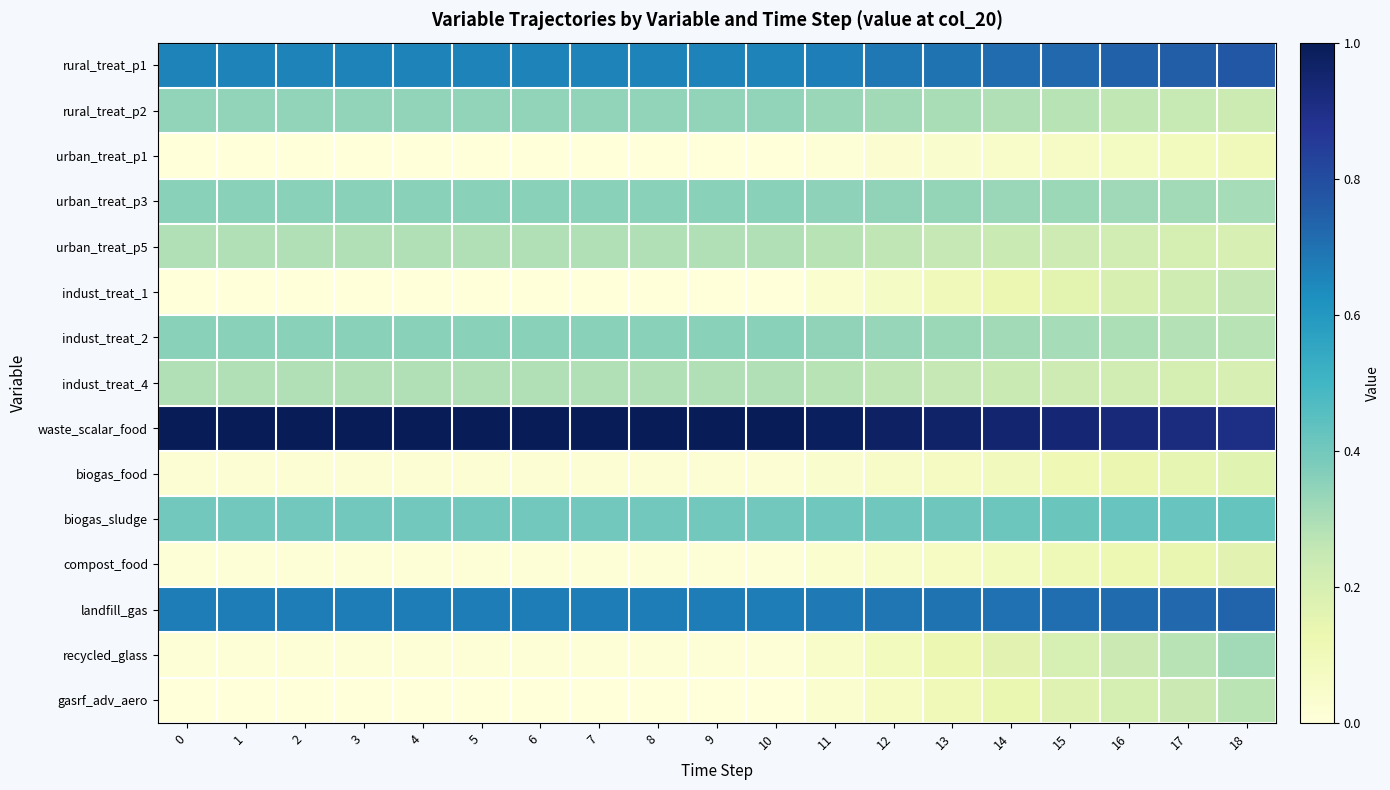

Reading right to left, what are all the values shown in this chart?

rural_treat_p1: 18=0.8	17=0.8	16=0.7	15=0.7	14=0.7	13=0.7	12=0.7	11=0.7	10=0.7	9=0.7	8=0.7	7=0.7	6=0.7	5=0.7	4=0.7	3=0.7	2=0.7	1=0.7	0=0.7
rural_treat_p2: 18=0.2	17=0.2	16=0.3	15=0.3	14=0.3	13=0.3	12=0.3	11=0.3	10=0.3	9=0.3	8=0.3	7=0.3	6=0.3	5=0.3	4=0.3	3=0.3	2=0.3	1=0.3	0=0.3
urban_treat_p1: 18=0.1	17=0.1	16=0.1	15=0.1	14=0.0	13=0.0	12=0.0	11=0.0	10=0.0	9=0.0	8=0.0	7=0.0	6=0.0	5=0.0	4=0.0	3=0.0	2=0.0	1=0.0	0=0.0
urban_treat_p3: 18=0.3	17=0.3	16=0.3	15=0.3	14=0.3	13=0.3	12=0.3	11=0.4	10=0.4	9=0.4	8=0.4	7=0.4	6=0.4	5=0.4	4=0.4	3=0.4	2=0.4	1=0.4	0=0.4
urban_treat_p5: 18=0.2	17=0.2	16=0.2	15=0.2	14=0.2	13=0.3	12=0.3	11=0.3	10=0.3	9=0.3	8=0.3	7=0.3	6=0.3	5=0.3	4=0.3	3=0.3	2=0.3	1=0.3	0=0.3
indust_treat_1: 18=0.3	17=0.2	16=0.2	15=0.2	14=0.1	13=0.1	12=0.1	11=0.0	10=0.0	9=0.0	8=0.0	7=0.0	6=0.0	5=0.0	4=0.0	3=0.0	2=0.0	1=0.0	0=0.0
indust_treat_2: 18=0.3	17=0.3	16=0.3	15=0.3	14=0.3	13=0.3	12=0.3	11=0.3	10=0.4	9=0.4	8=0.4	7=0.4	6=0.4	5=0.4	4=0.4	3=0.4	2=0.4	1=0.4	0=0.4
indust_treat_4: 18=0.2	17=0.2	16=0.2	15=0.2	14=0.2	13=0.3	12=0.3	11=0.3	10=0.3	9=0.3	8=0.3	7=0.3	6=0.3	5=0.3	4=0.3	3=0.3	2=0.3	1=0.3	0=0.3
waste_scalar_food: 18=0.9	17=0.9	16=0.9	15=0.9	14=1.0	13=1.0	12=1.0	11=1.0	10=1.0	9=1.0	8=1.0	7=1.0	6=1.0	5=1.0	4=1.0	3=1.0	2=1.0	1=1.0	0=1.0
biogas_food: 18=0.2	17=0.1	16=0.1	15=0.1	14=0.1	13=0.1	12=0.1	11=0.0	10=0.0	9=0.0	8=0.0	7=0.0	6=0.0	5=0.0	4=0.0	3=0.0	2=0.0	1=0.0	0=0.0
biogas_sludge: 18=0.4	17=0.4	16=0.4	15=0.4	14=0.4	13=0.4	12=0.4	11=0.4	10=0.4	9=0.4	8=0.4	7=0.4	6=0.4	5=0.4	4=0.4	3=0.4	2=0.4	1=0.4	0=0.4
compost_food: 18=0.2	17=0.1	16=0.1	15=0.1	14=0.1	13=0.1	12=0.1	11=0.0	10=0.0	9=0.0	8=0.0	7=0.0	6=0.0	5=0.0	4=0.0	3=0.0	2=0.0	1=0.0	0=0.0
landfill_gas: 18=0.7	17=0.7	16=0.7	15=0.7	14=0.7	13=0.7	12=0.7	11=0.7	10=0.7	9=0.7	8=0.7	7=0.7	6=0.7	5=0.7	4=0.7	3=0.7	2=0.7	1=0.7	0=0.7
recycled_glass: 18=0.3	17=0.3	16=0.2	15=0.2	14=0.2	13=0.1	12=0.1	11=0.1	10=0.0	9=0.0	8=0.0	7=0.0	6=0.0	5=0.0	4=0.0	3=0.0	2=0.0	1=0.0	0=0.0
gasrf_adv_aero: 18=0.3	17=0.2	16=0.2	15=0.2	14=0.1	13=0.1	12=0.1	11=0.0	10=0.0	9=0.0	8=0.0	7=0.0	6=0.0	5=0.0	4=0.0	3=0.0	2=0.0	1=0.0	0=0.0